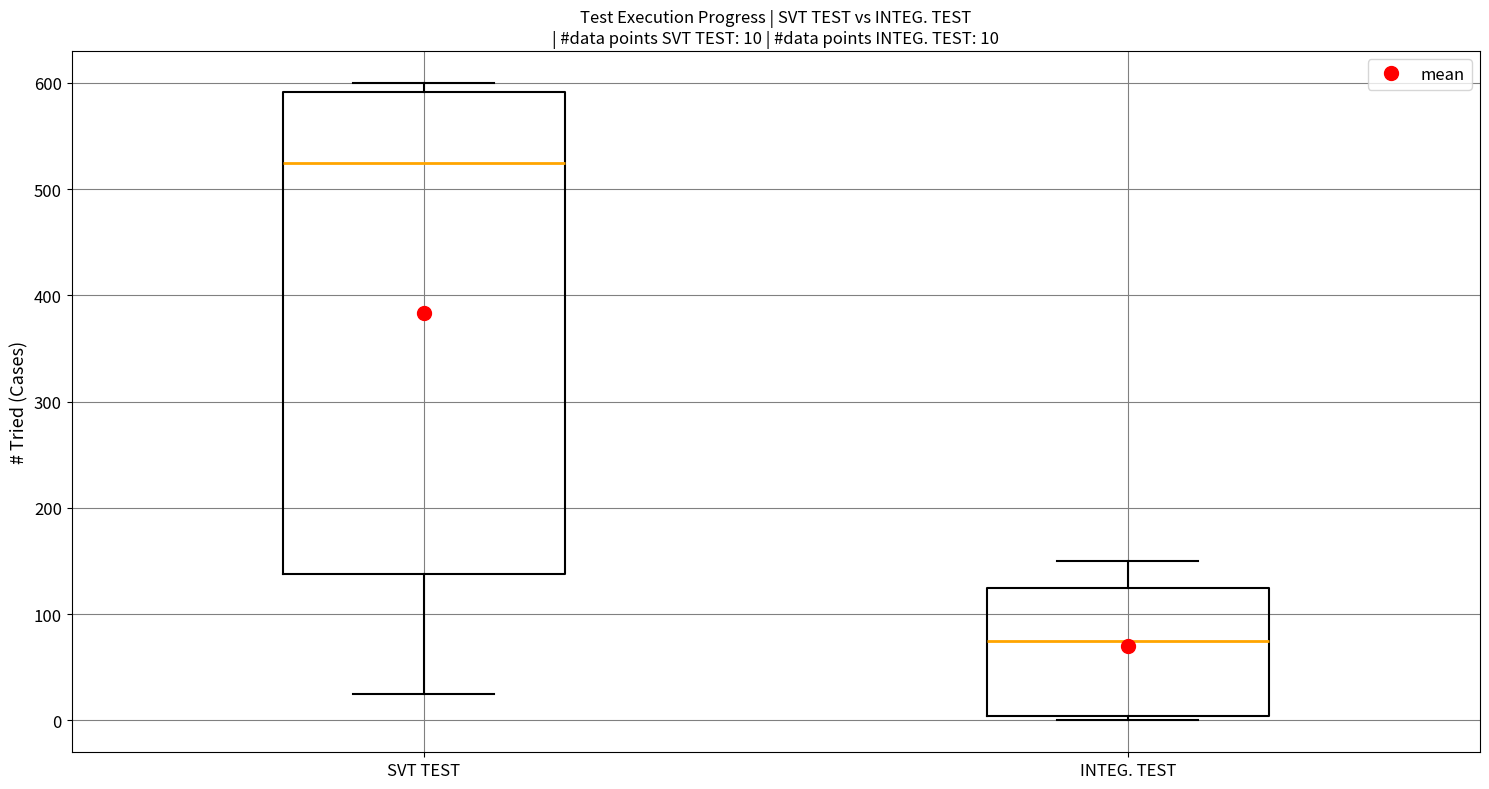

Which box's median line is the lowest?

INTEG. TEST